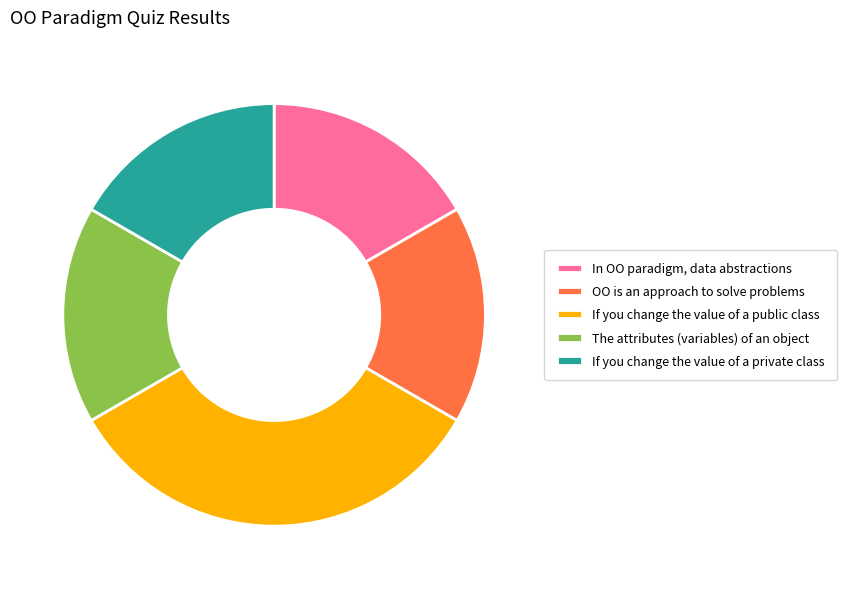

True or false: In OO paradigm, data abstractions accounts for 10% of the total.

False